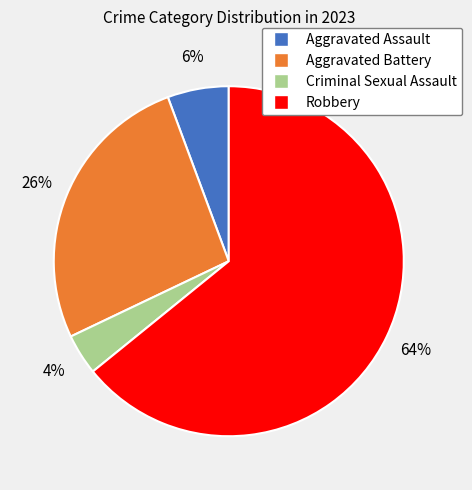

Is the sum of Criminal Sexual Assault and Aggravated Battery greater than half?

No